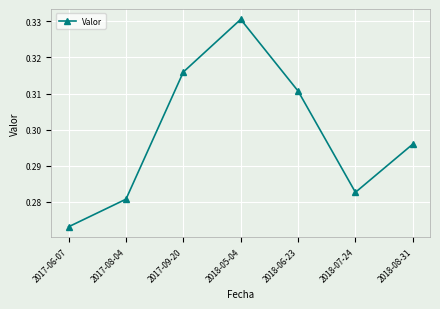

What position from the left is 2018-06-23?

5